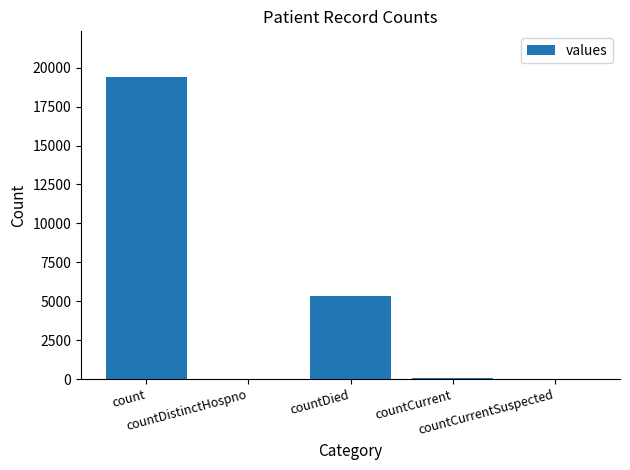

What is the greatest value displayed?

19420